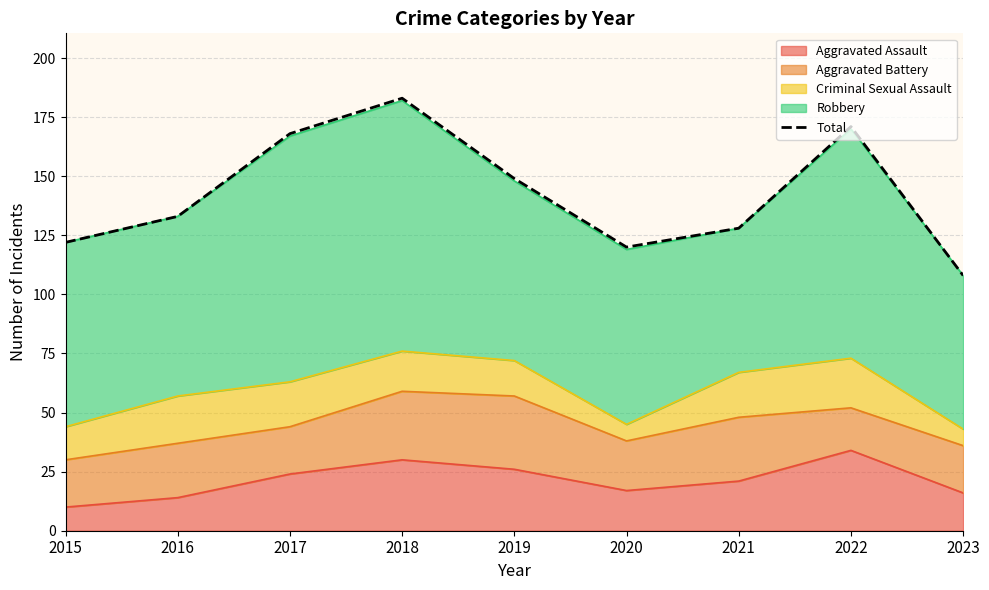

What is the greatest value displayed?

183